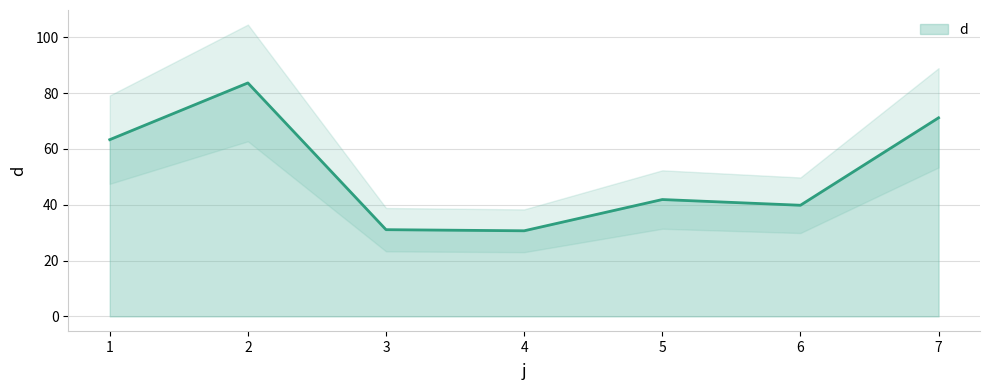

What is the sum of all values?

361.5